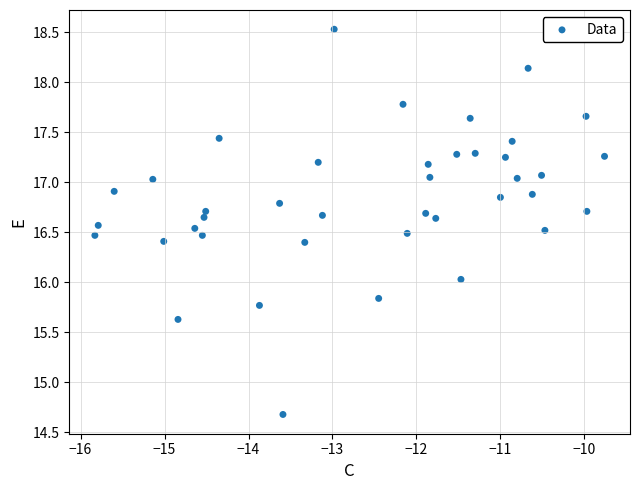

What is the range of X values (max minus min)?

6.1